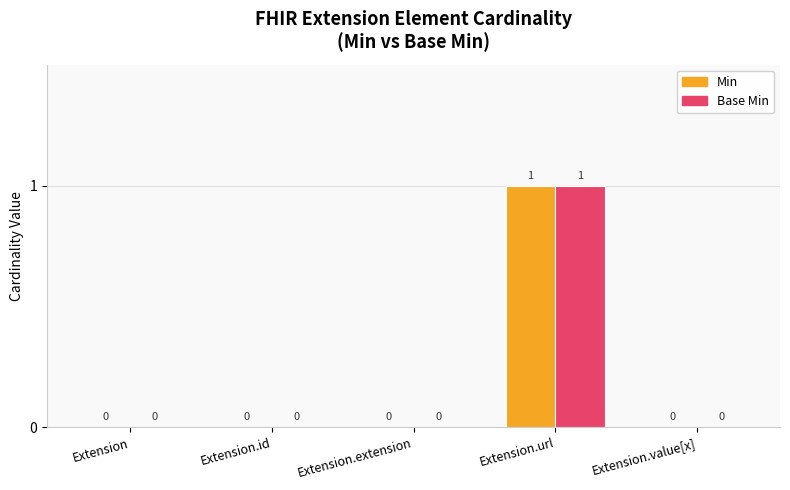

True or false: Base Min has a value of 2 at Extension.url.

False